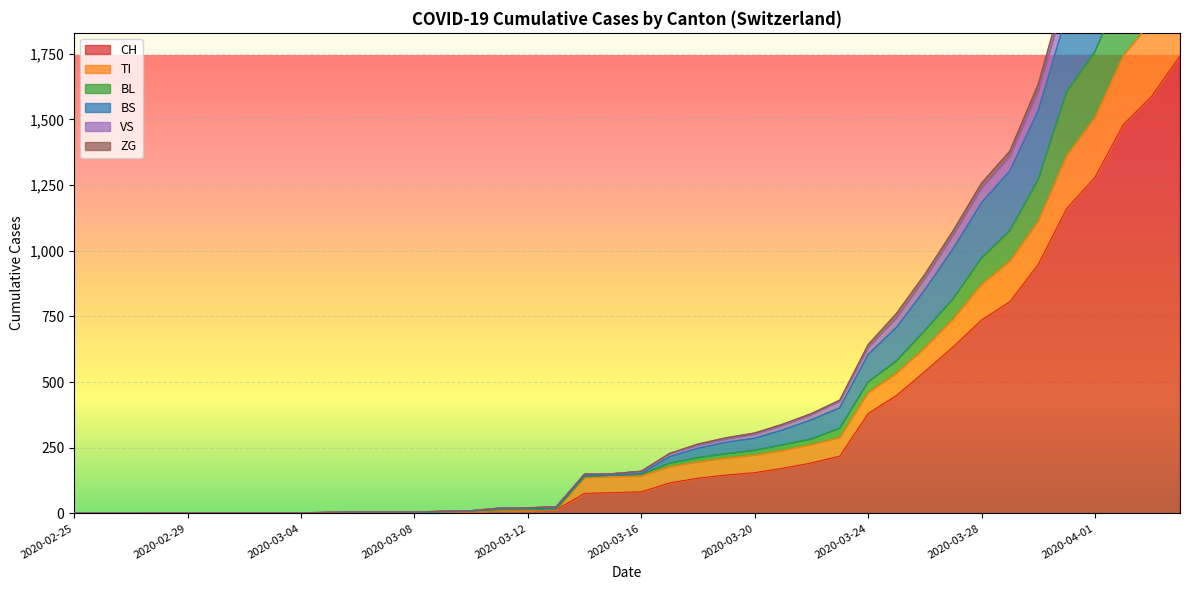

The value of CH at 2020-02-29 is 0. True or false?

True